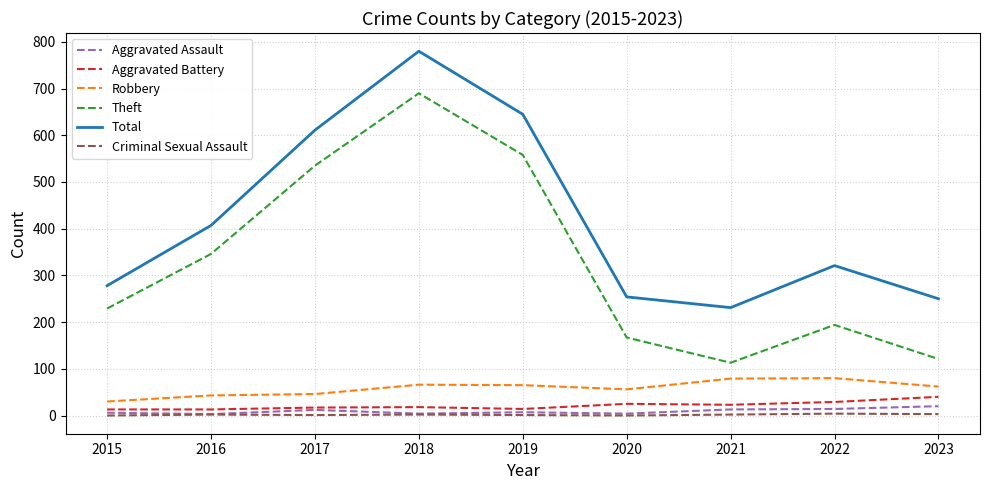

What is the minimum value for Total?

231